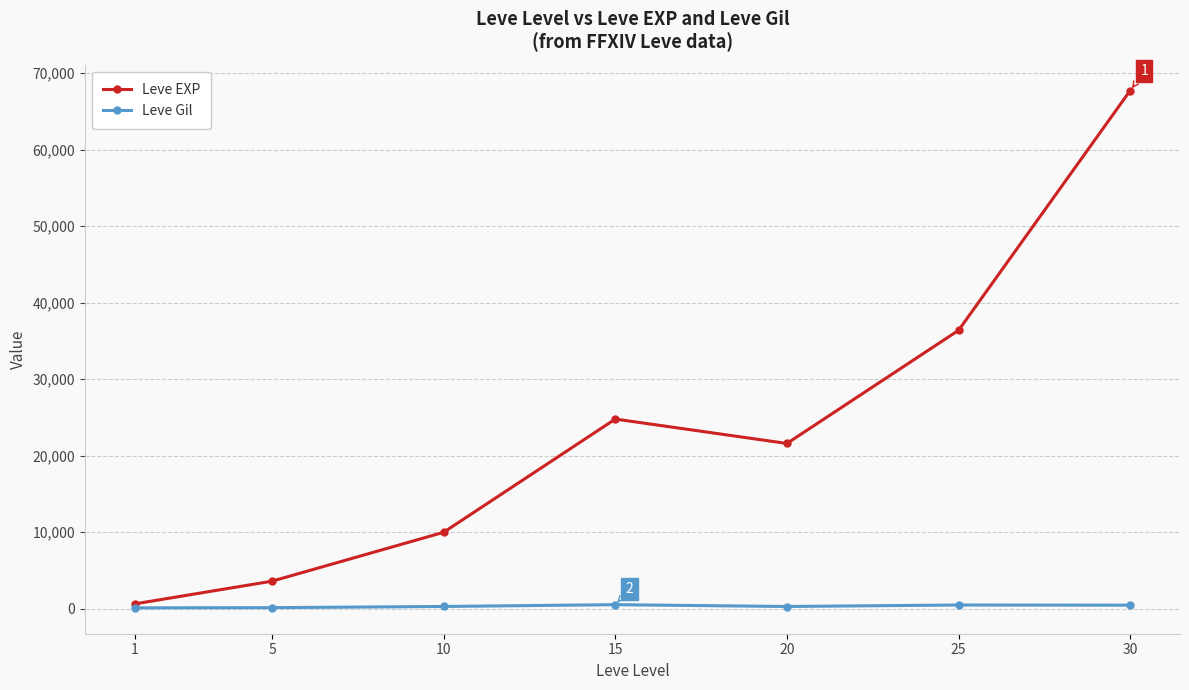

What are all the series names shown in the legend?

Leve EXP, Leve Gil